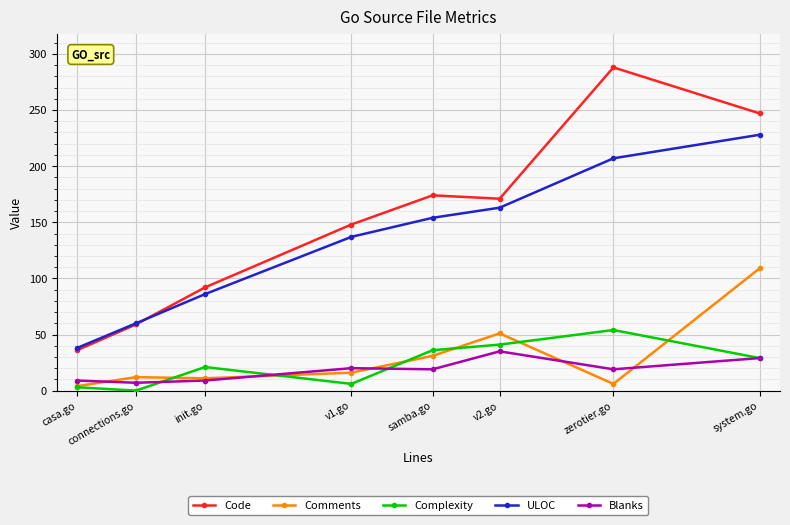

At how many categories does at least one series exceed 115?

5